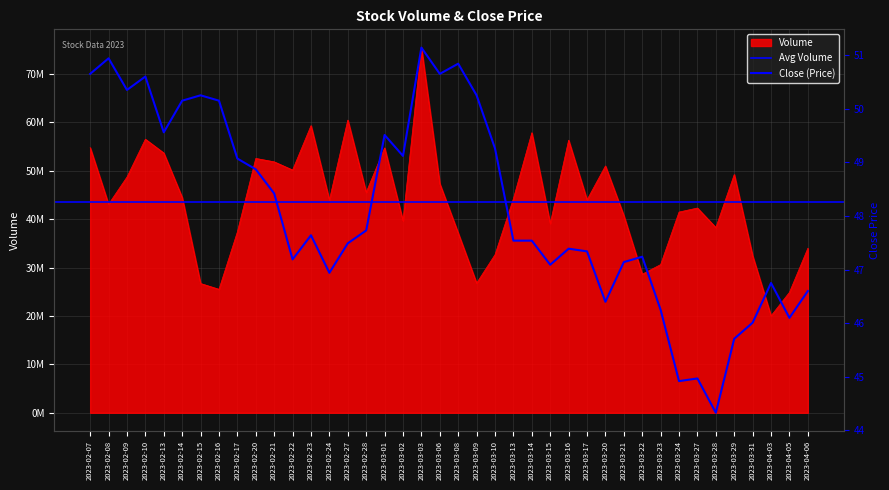

Which has a higher value, 2023-02-07 or 2023-03-13?

2023-02-07